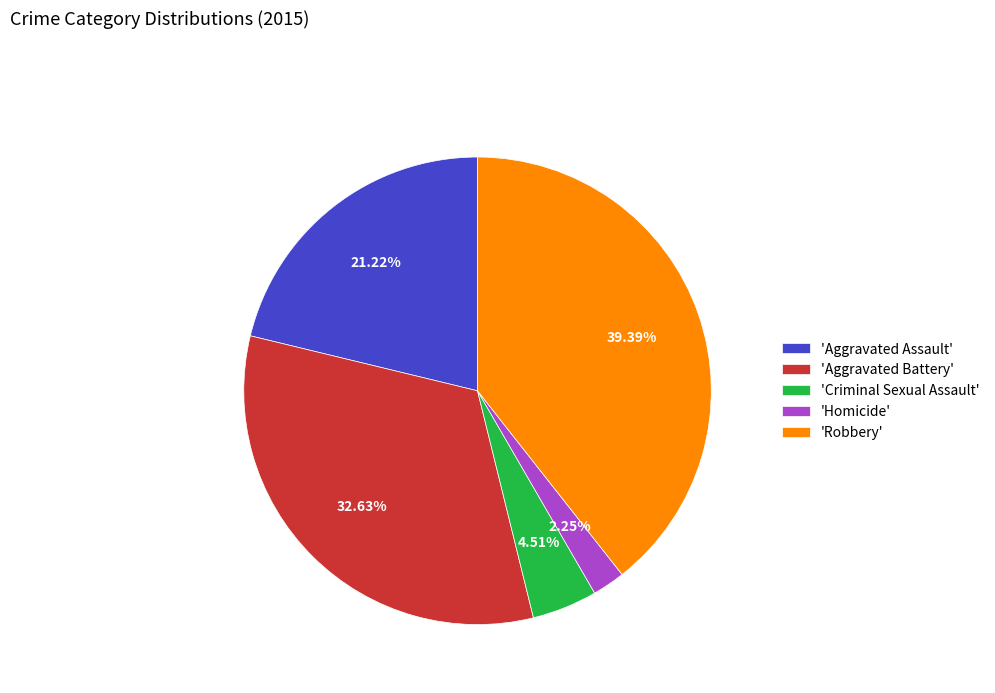

Count the number of slices in the pie.

5